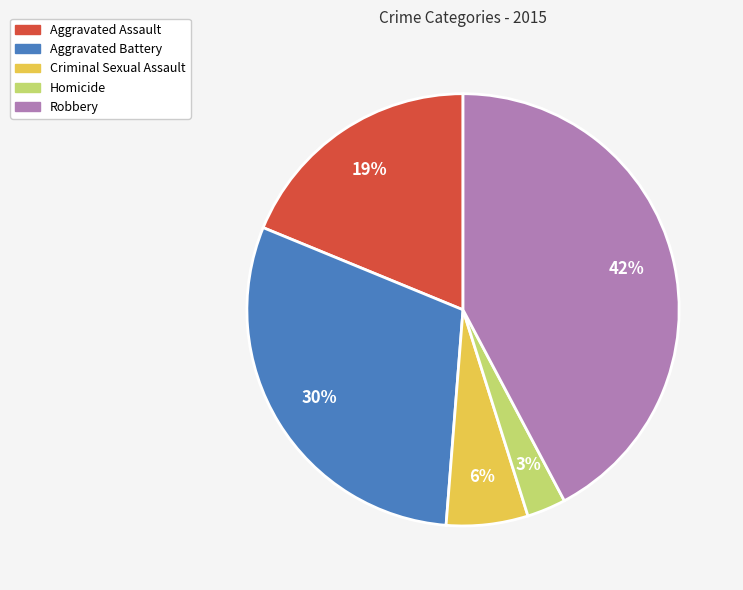

Does Robbery account for over 50% of the chart?

No